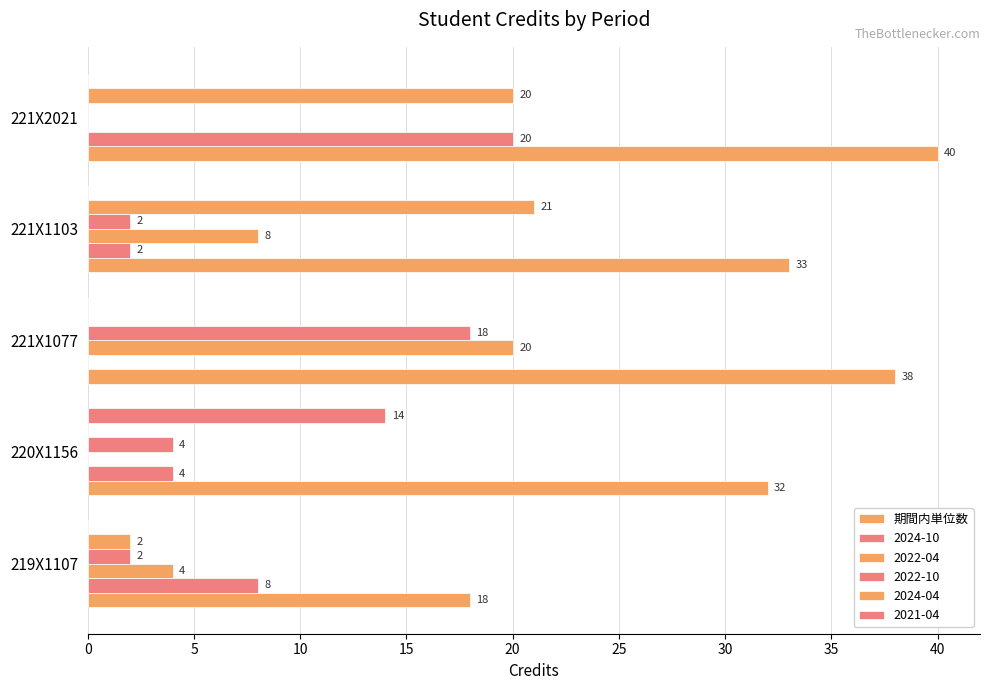

How many series are shown in this chart?

6